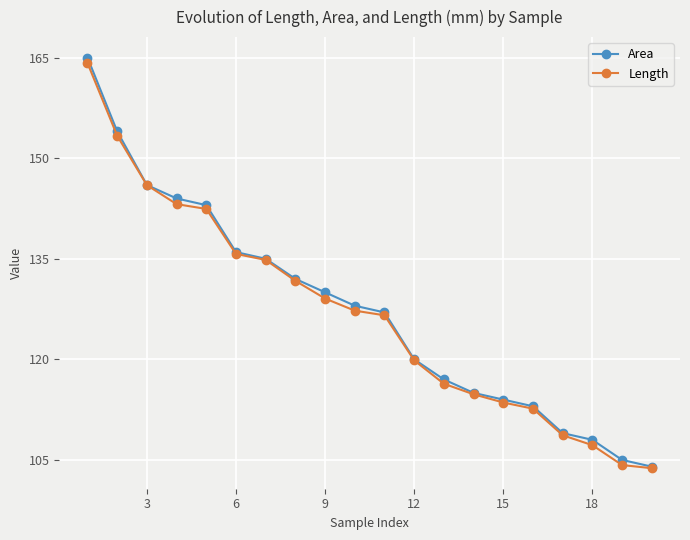

Which series has the largest range (max minus min)?

Area